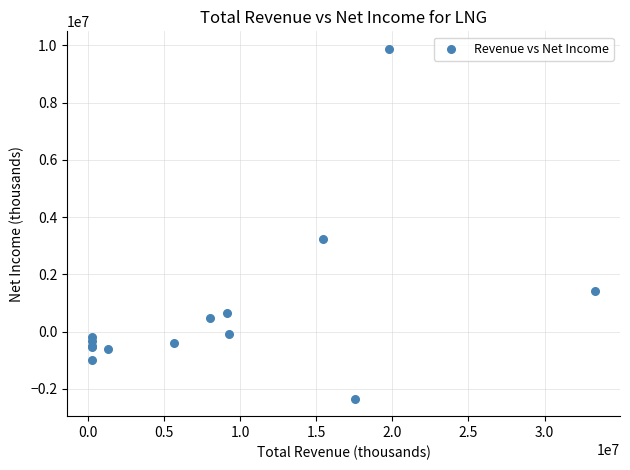

What Y value in the scatter plot is closest to 3769000?

3252000